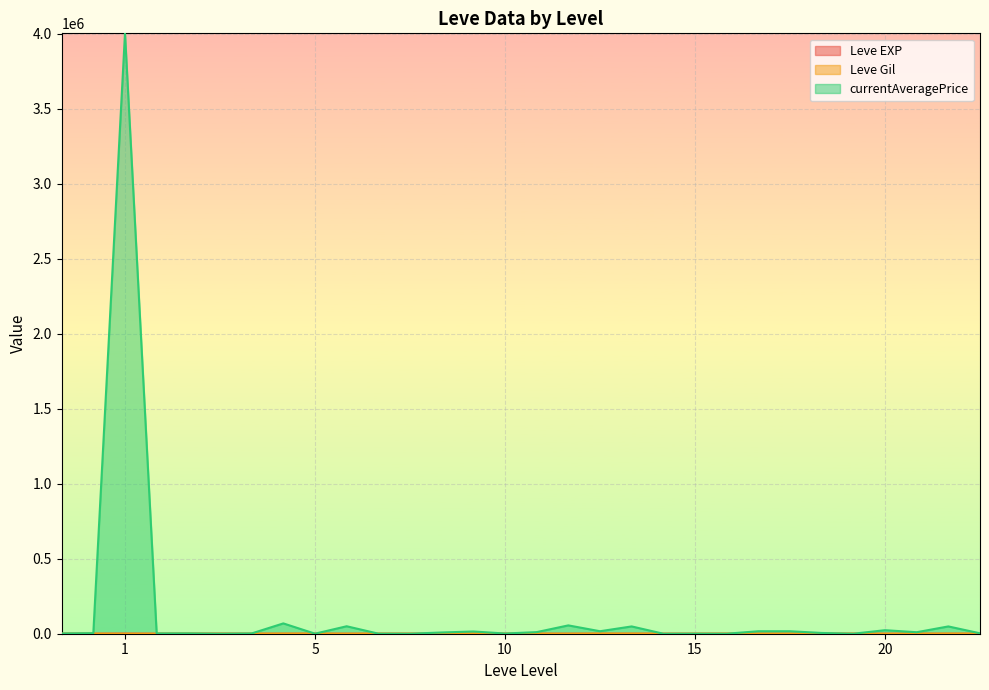

What is the greatest value displayed?

4004000